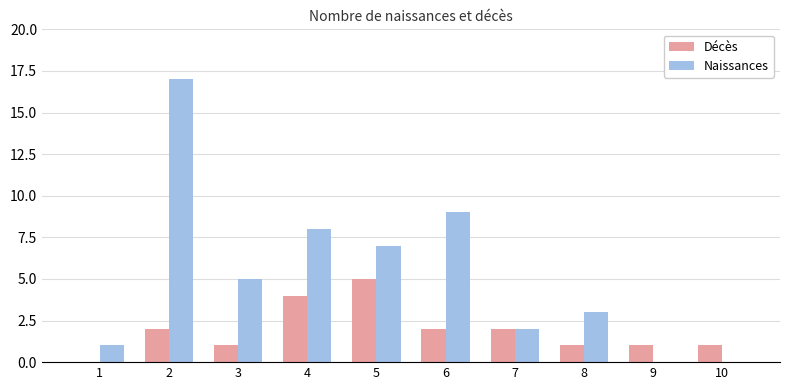

Between 6 and 9, which series saw the biggest shift?

Naissances